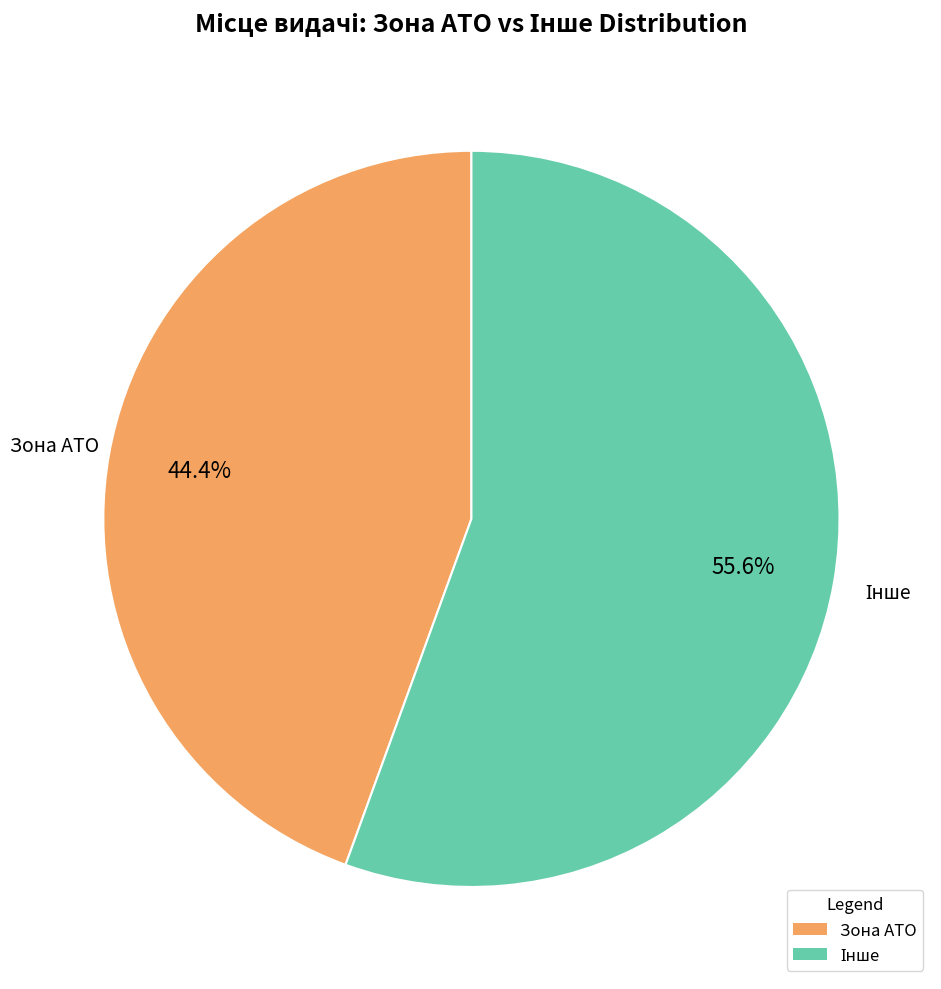

What is the smallest slice in the pie chart?

Зона АТО